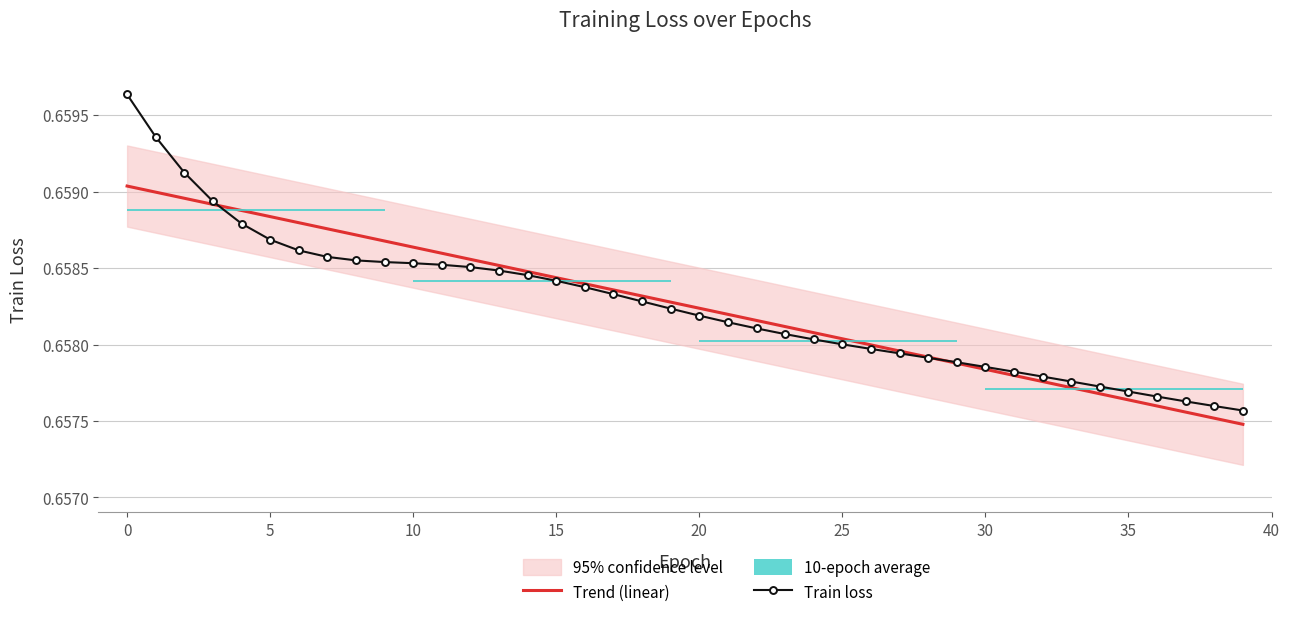

Reading left to right, extract all data points from this chart.

Trend (linear): 0.7	0.7	0.7	0.7	0.7	0.7	0.7	0.7	0.7	0.7	0.7	0.7	0.7	0.7	0.7	0.7	0.7	0.7	0.7	0.7	0.7	0.7	0.7	0.7	0.7	0.7	0.7	0.7	0.7	0.7	0.7	0.7	0.7	0.7	0.7	0.7	0.7	0.7	0.7	0.7
Train loss: 0.7	0.7	0.7	0.7	0.7	0.7	0.7	0.7	0.7	0.7	0.7	0.7	0.7	0.7	0.7	0.7	0.7	0.7	0.7	0.7	0.7	0.7	0.7	0.7	0.7	0.7	0.7	0.7	0.7	0.7	0.7	0.7	0.7	0.7	0.7	0.7	0.7	0.7	0.7	0.7